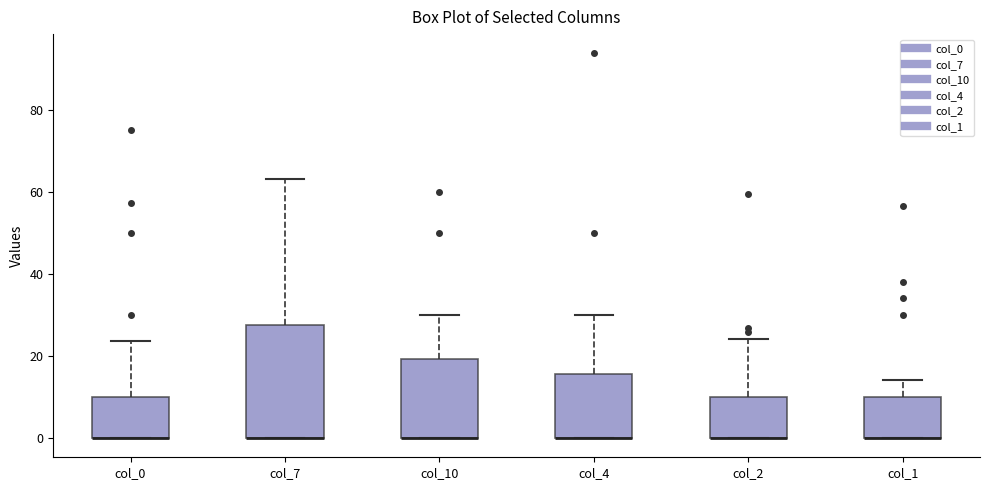

Reading left to right, transcribe this box plot: for each box, give where its median line is, the range the box spans, and where its two whiskers end, as read against the y-axis. The values are not printed on the chart, so give them approximately, as read against the axis.

col_0: median 0 (drawn on the box's lower edge), box 0 to 10, whiskers 0 to 24
col_7: median 0 (drawn on the box's lower edge), box 0 to 28, whiskers 0 to 64
col_10: median 0 (drawn on the box's lower edge), box 0 to 20, whiskers 0 to 30
col_4: median 0 (drawn on the box's lower edge), box 0 to 16, whiskers 0 to 30
col_2: median 0 (drawn on the box's lower edge), box 0 to 10, whiskers 0 to 24
col_1: median 0 (drawn on the box's lower edge), box 0 to 10, whiskers 0 to 14